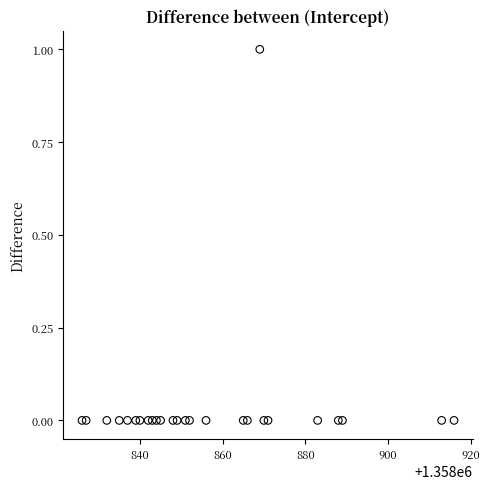

What is the range of X values (max minus min)?

90